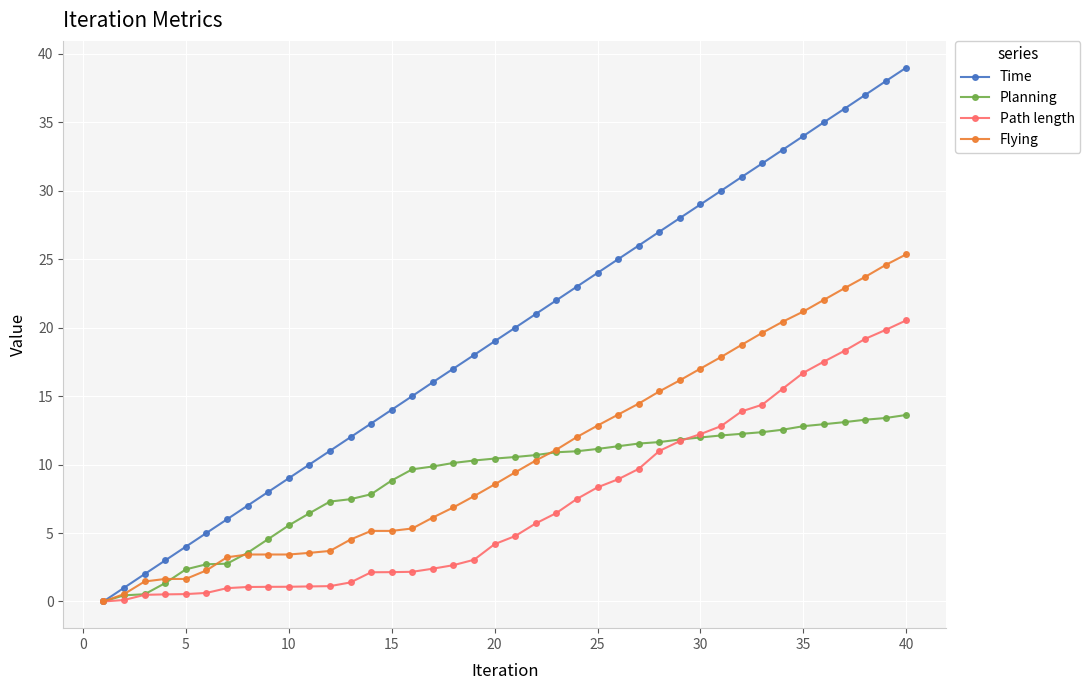

Rank the series by their maximum value, from highest to lowest.

Time, Flying, Path length, Planning